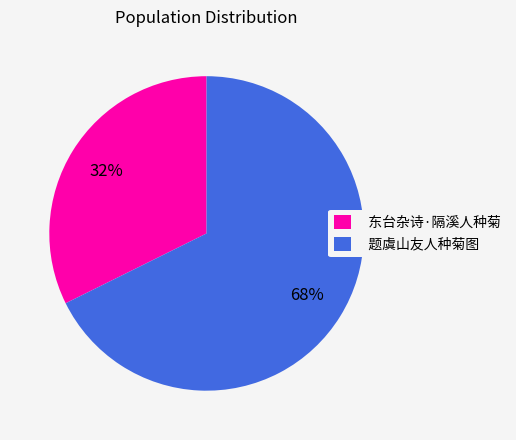

Between 题虞山友人种菊图 and 东台杂诗·隔溪人种菊, which is larger?

题虞山友人种菊图